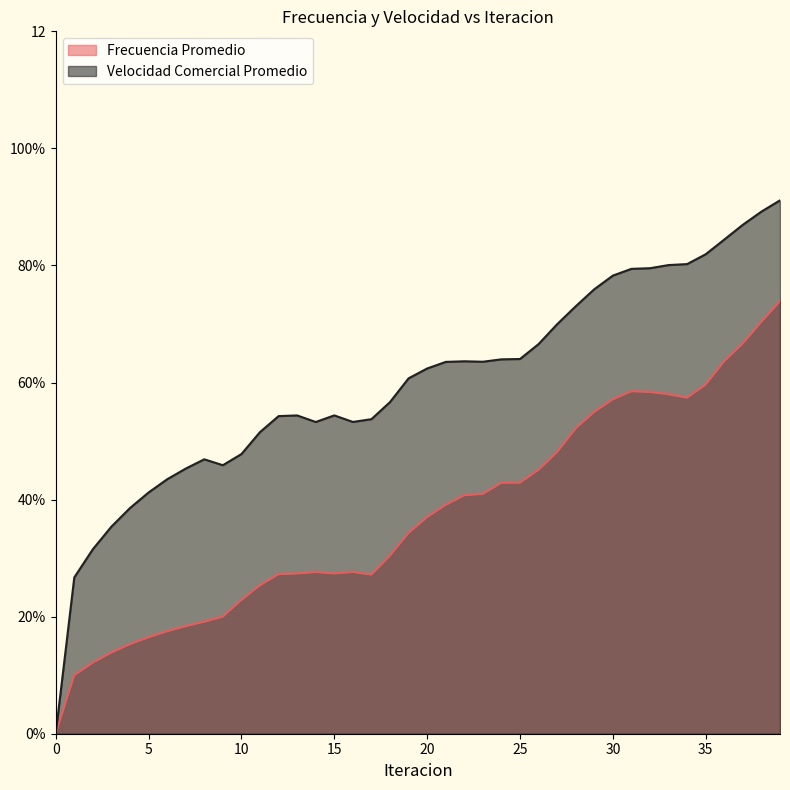

Is the value of Velocidad Comercial Promedio at 32 greater than the value of Frecuencia Promedio at 37?

Yes